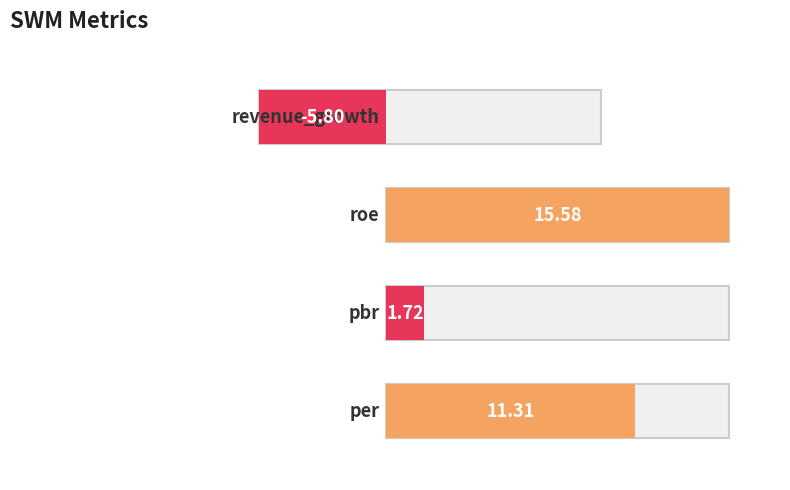

What is the greatest value displayed?

15.6